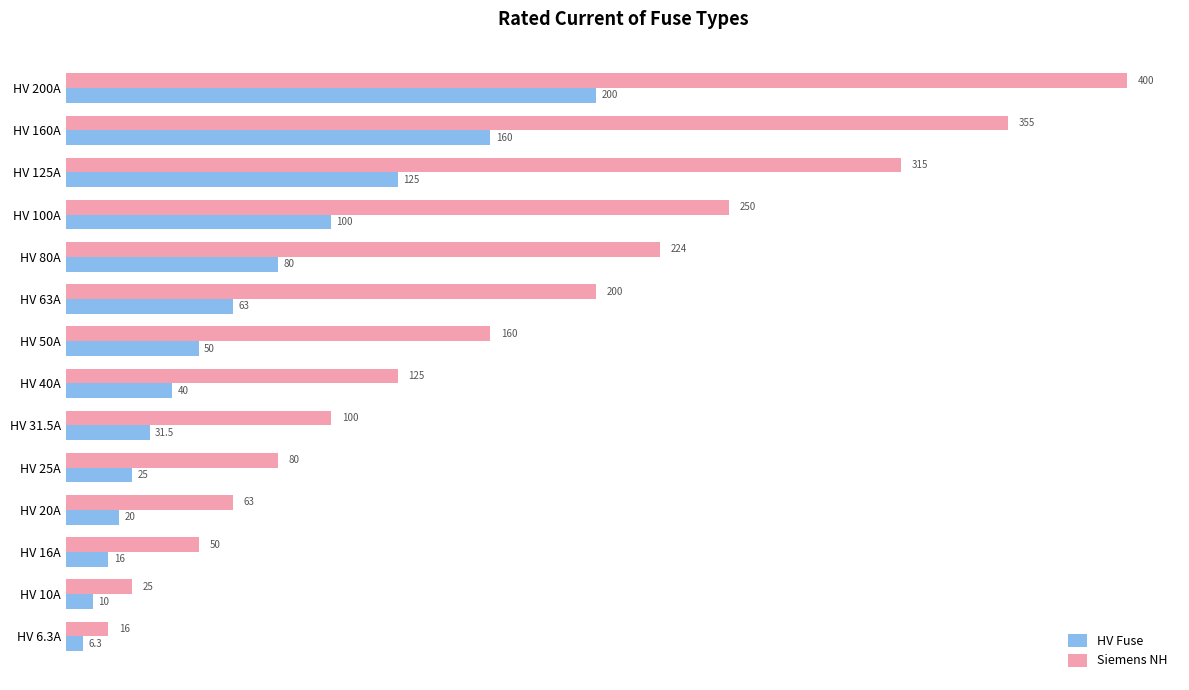

What are all the series names shown in the legend?

HV Fuse, Siemens NH